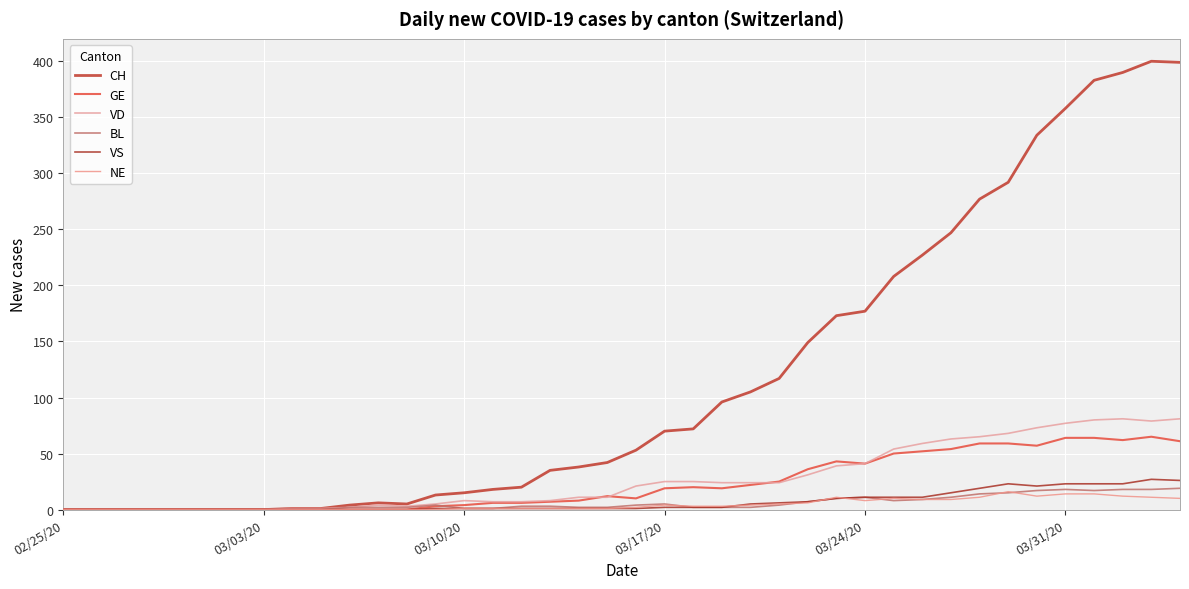

Is this an area chart (filled region under the line)?

No